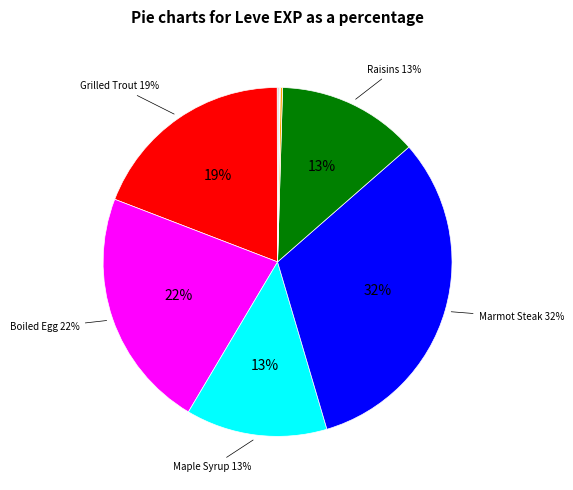

To the nearest percent, what is the average slice percentage?

9%